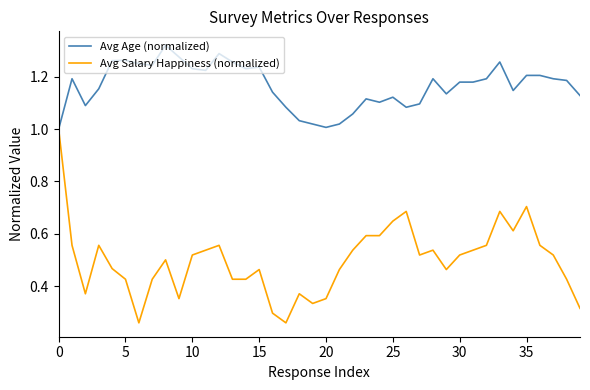

List the series in order of their overall mean, highest first.

Avg Age (normalized), Avg Salary Happiness (normalized)